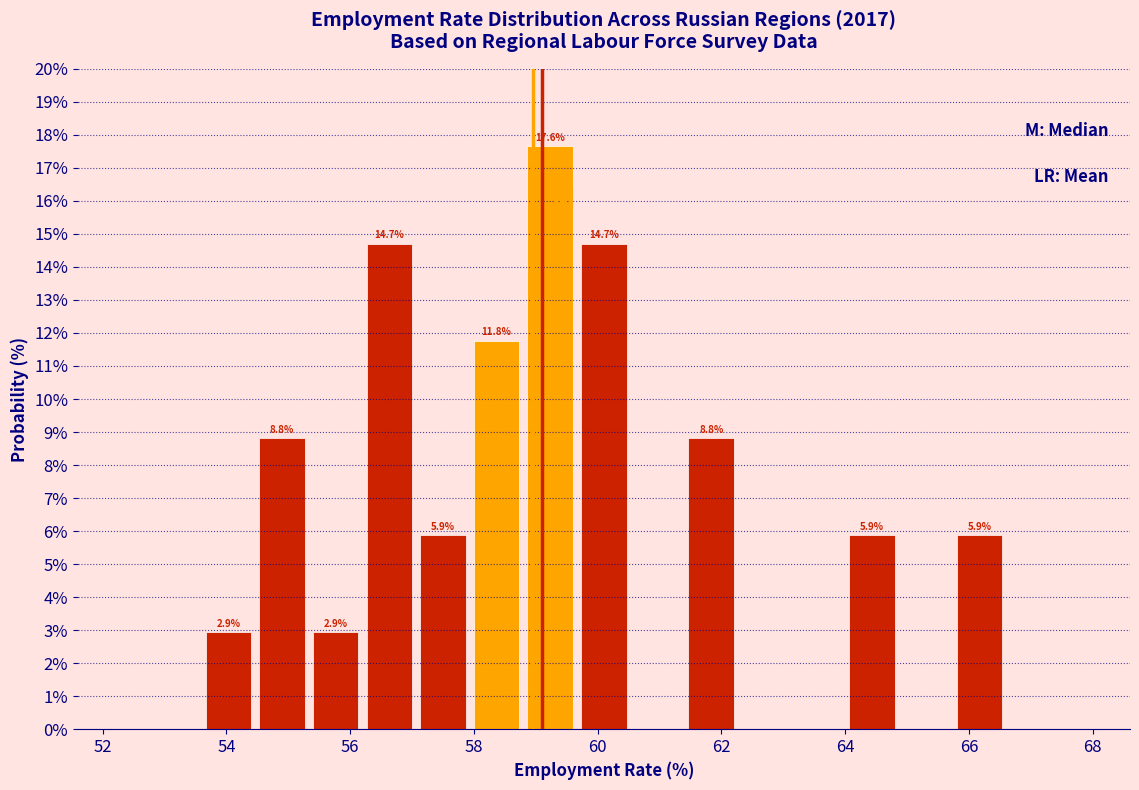

Over which range of the x-axis is the bar tallest?

58.8 to 59.6